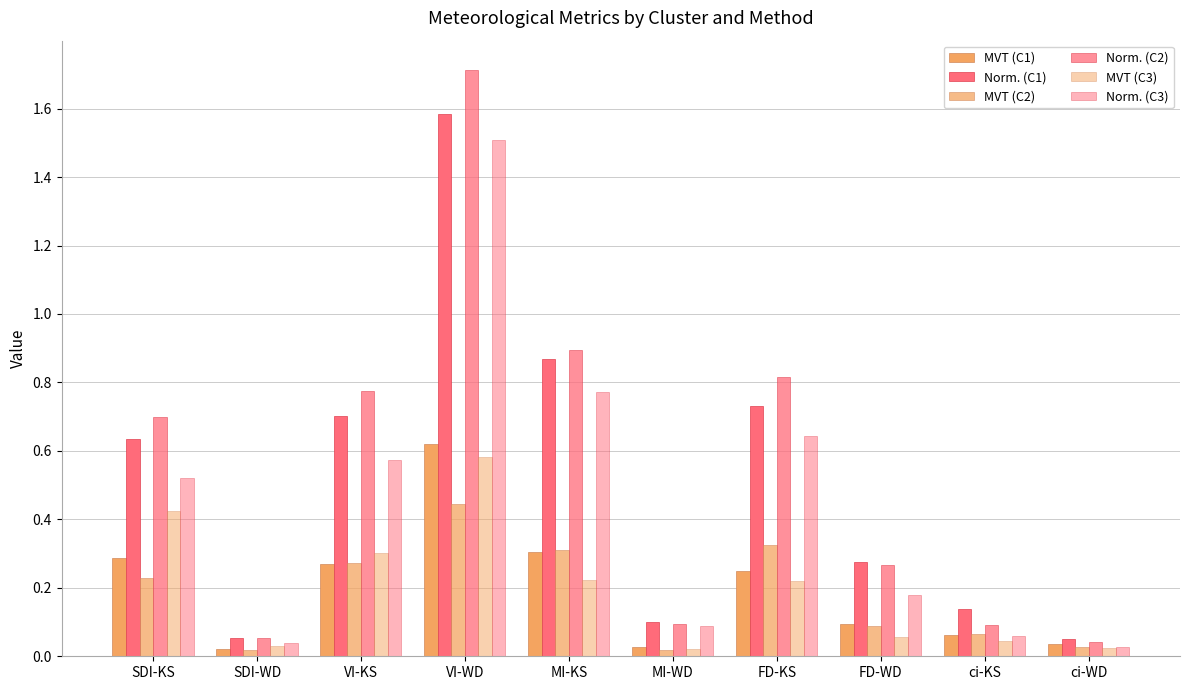

What is the total value across all series at FD-WD?

1.0